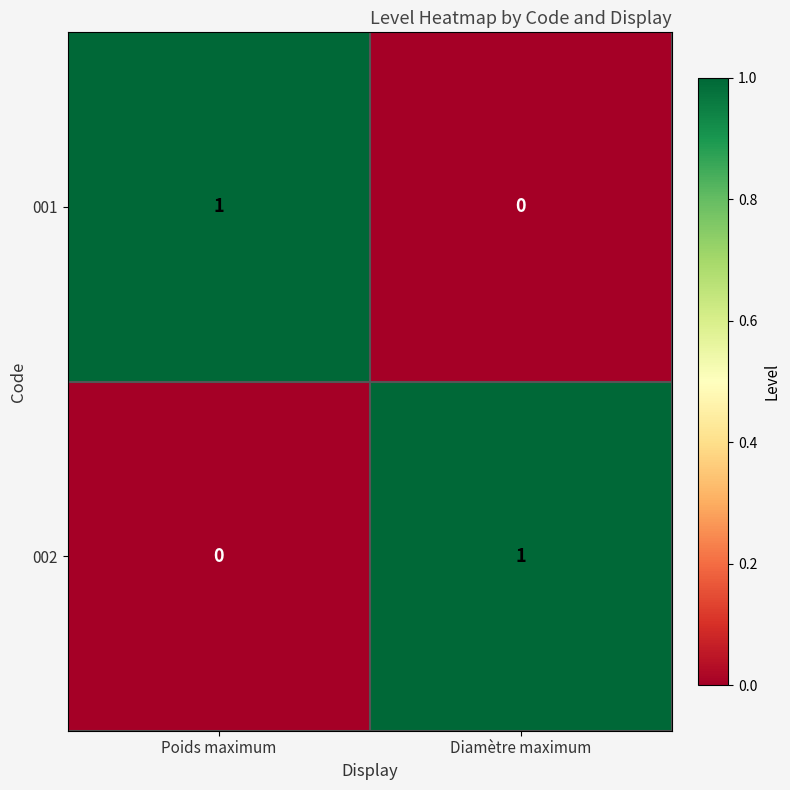

True or false: 001 has a value of -1 at Diamètre maximum.

False